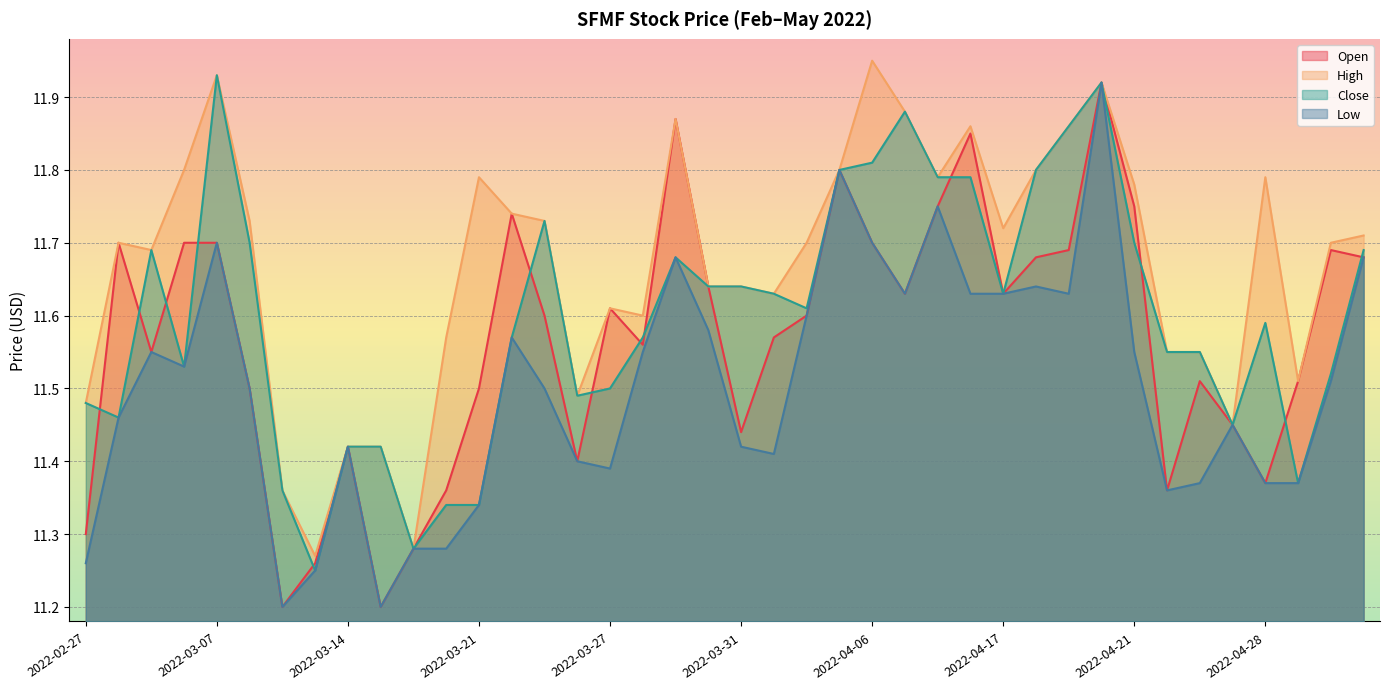

Rank the series by their average value, from lowest to highest.

Low, Open, Close, High